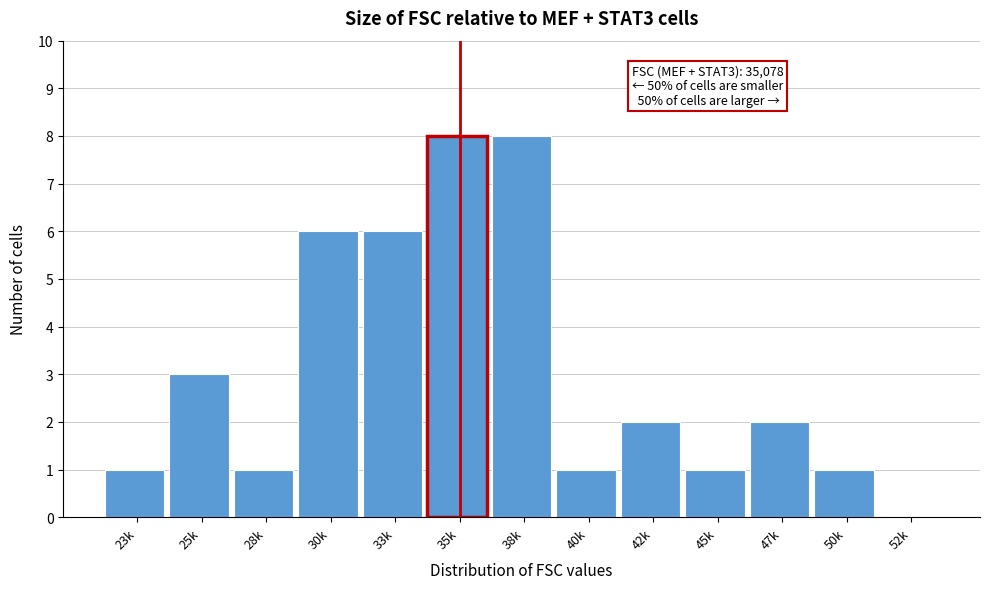

Reading right to left, transcribe all the data shown in this chart.

52k=0	50k=1	47k=2	45k=1	42k=2	40k=1	38k=8	35k=8	33k=6	30k=6	28k=1	25k=3	23k=1